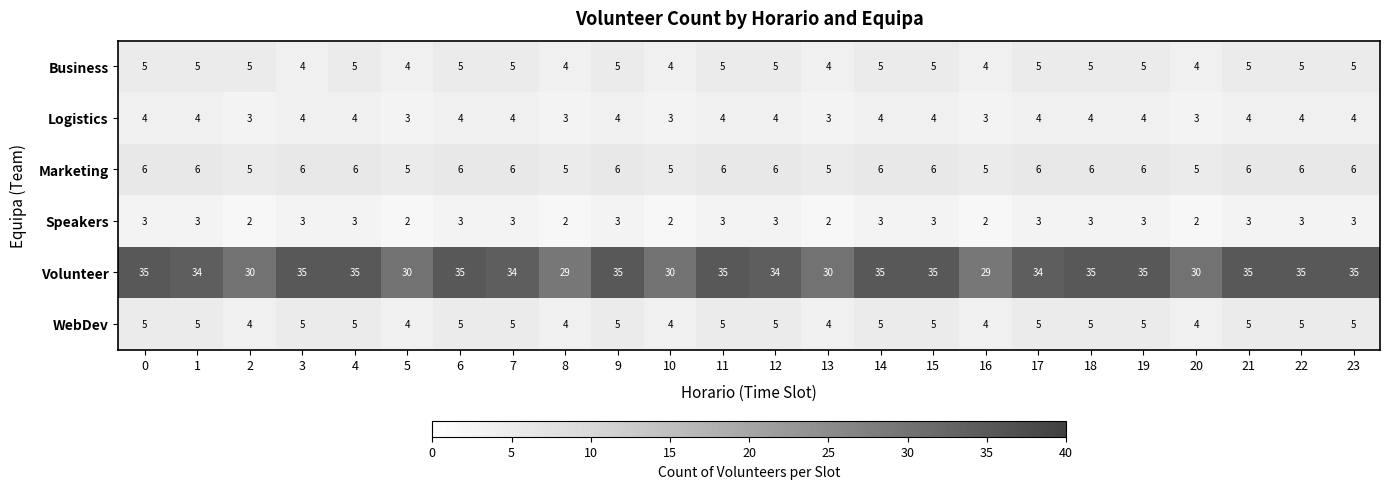

The value of Business at 17 is 3. True or false?

False